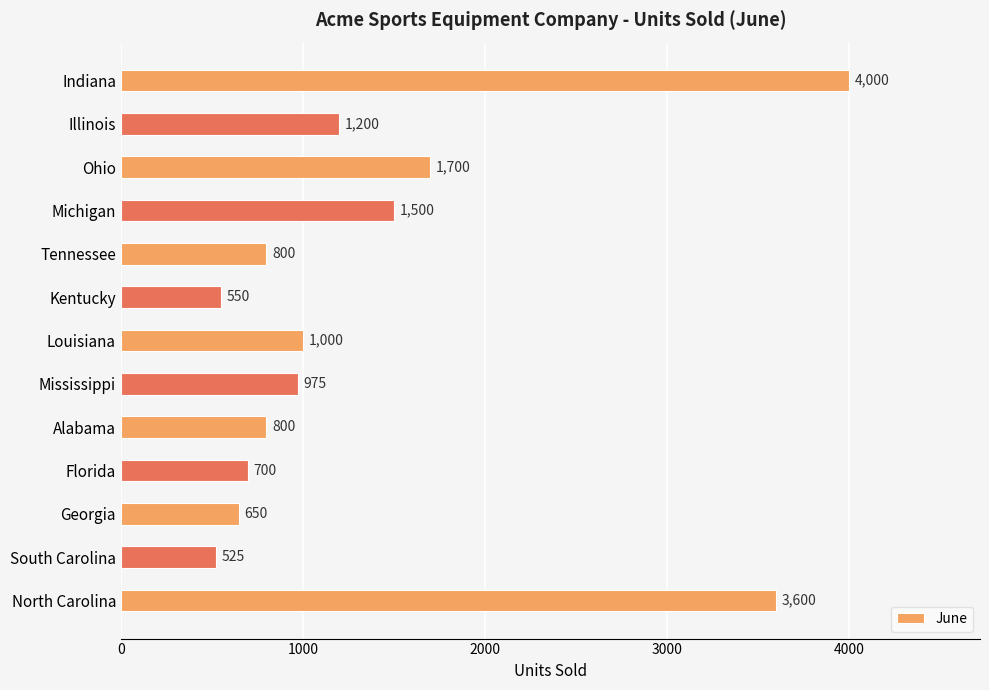

Between Michigan and Louisiana, which is larger?

Michigan